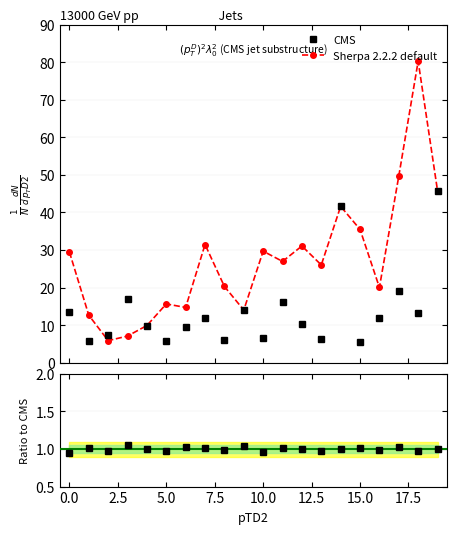

What is the value of the Sherpa 2.2.2 default point at the 2nd from the left?

12.6